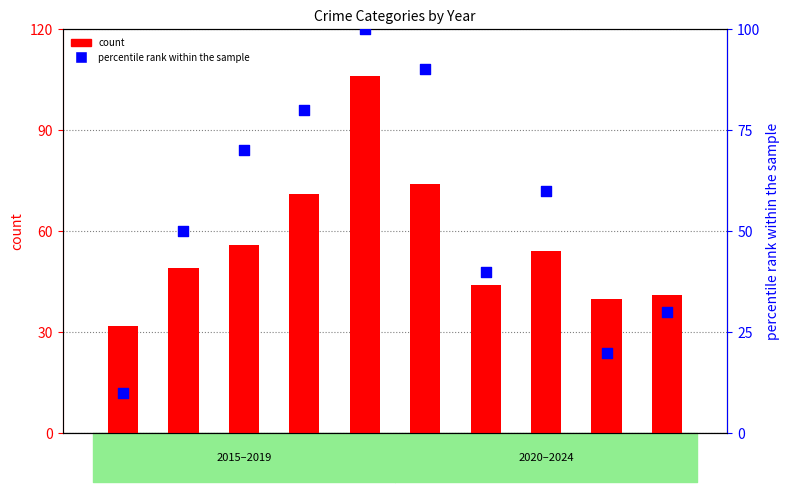

Which series has the widest spread of Y values?

percentile rank within the sample